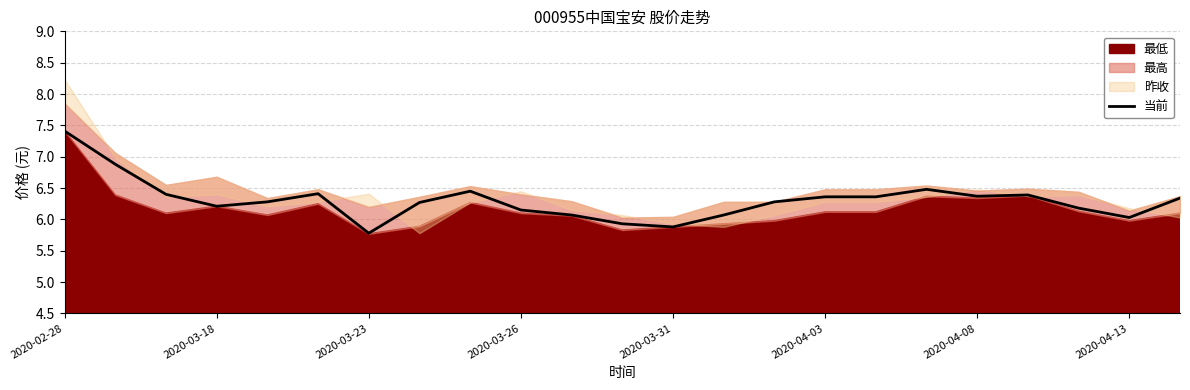

What is the lowest value of the 当前 series?

5.8